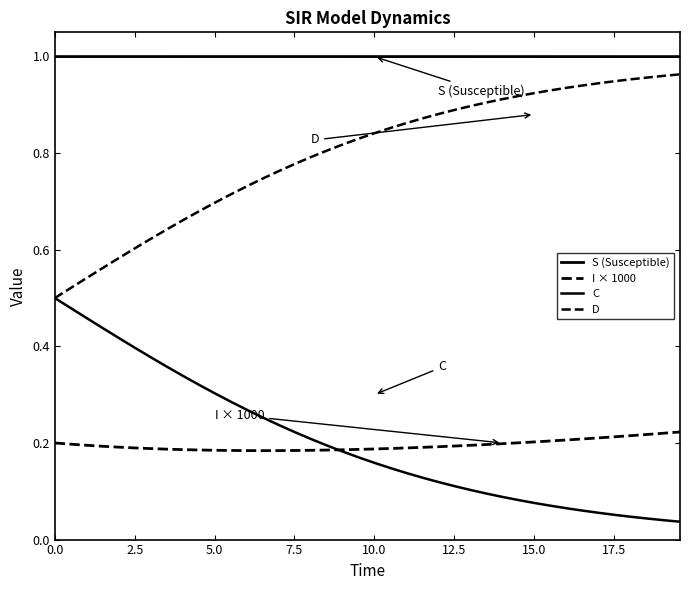

What is the maximum value shown in the chart?

1.0